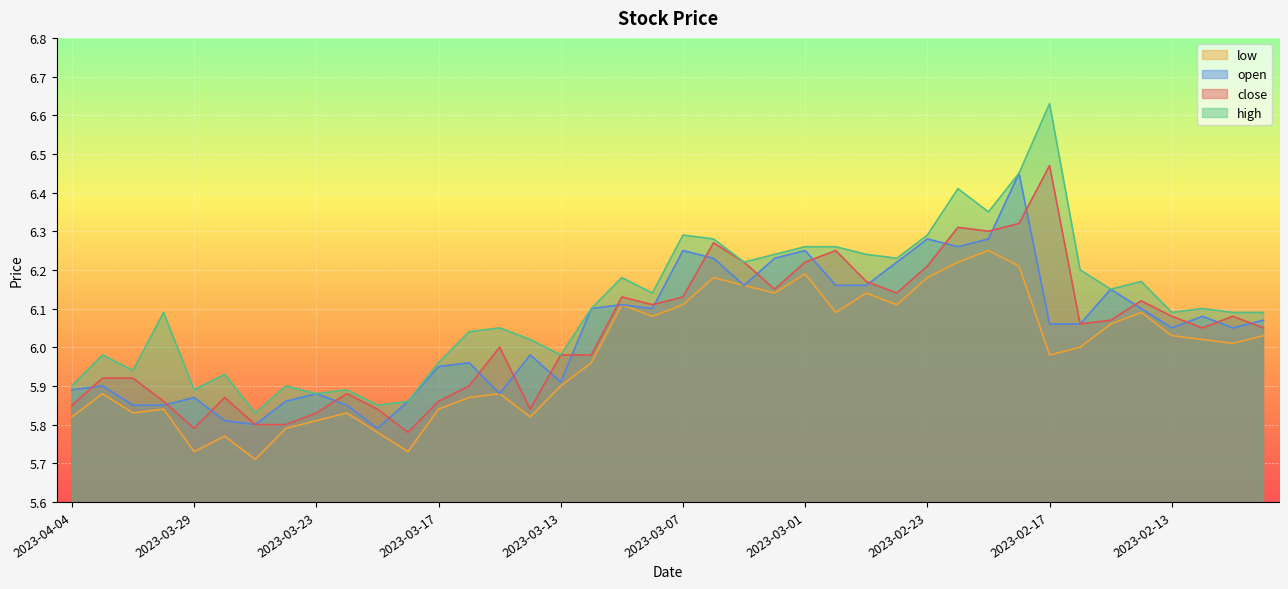

Reading right to left, extract all data points from this chart.

close: 6.0	6.1	6.0	6.1	6.1	6.1	6.1	6.5	6.3	6.3	6.3	6.2	6.1	6.2	6.2	6.2	6.2	6.2	6.3	6.1	6.1	6.1	6.0	6.0	5.8	6.0	5.9	5.9	5.8	5.8	5.9	5.8	5.8	5.8	5.9	5.8	5.9	5.9	5.9	5.8
open: 6.1	6.0	6.1	6.0	6.1	6.2	6.1	6.1	6.5	6.3	6.3	6.3	6.2	6.2	6.2	6.2	6.2	6.2	6.2	6.2	6.1	6.1	6.1	5.9	6.0	5.9	6.0	6.0	5.9	5.8	5.8	5.9	5.9	5.8	5.8	5.9	5.8	5.8	5.9	5.9
high: 6.1	6.1	6.1	6.1	6.2	6.2	6.2	6.6	6.5	6.3	6.4	6.3	6.2	6.2	6.3	6.3	6.2	6.2	6.3	6.3	6.1	6.2	6.1	6.0	6.0	6.0	6.0	6.0	5.9	5.8	5.9	5.9	5.9	5.8	5.9	5.9	6.1	5.9	6.0	5.9
low: 6.0	6.0	6.0	6.0	6.1	6.1	6.0	6.0	6.2	6.2	6.2	6.2	6.1	6.1	6.1	6.2	6.1	6.2	6.2	6.1	6.1	6.1	6.0	5.9	5.8	5.9	5.9	5.8	5.7	5.8	5.8	5.8	5.8	5.7	5.8	5.7	5.8	5.8	5.9	5.8